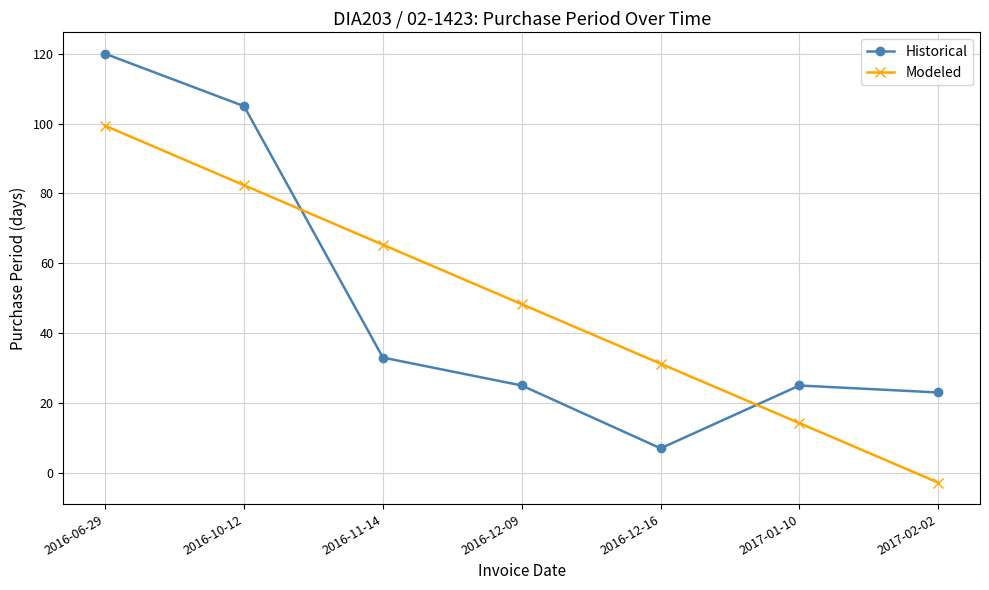

What is the value of the Modeled point at the 7th from the left?

-2.8